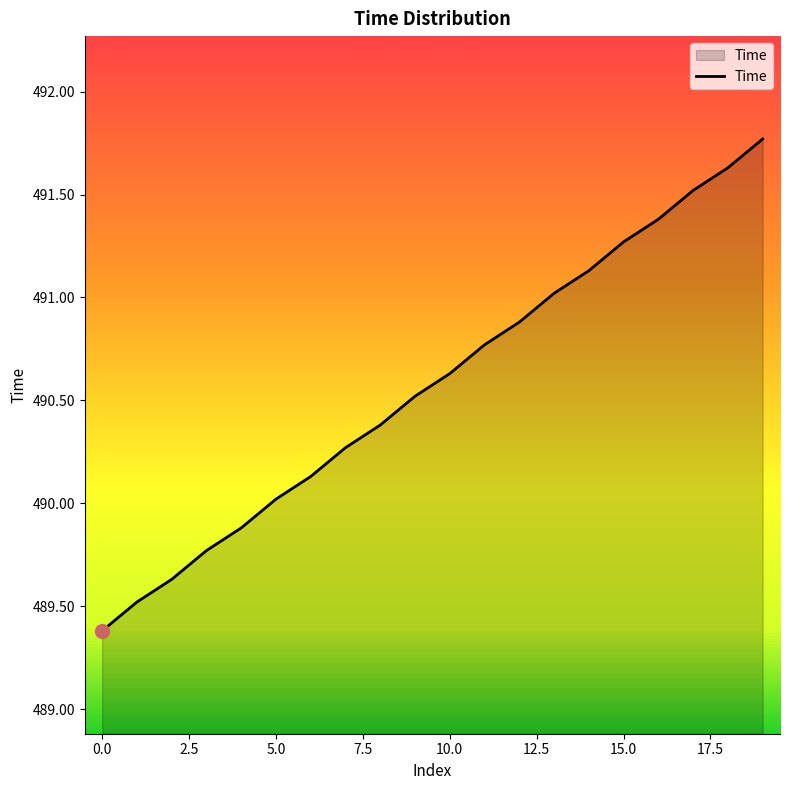

What is the maximum value shown in the chart?

491.8